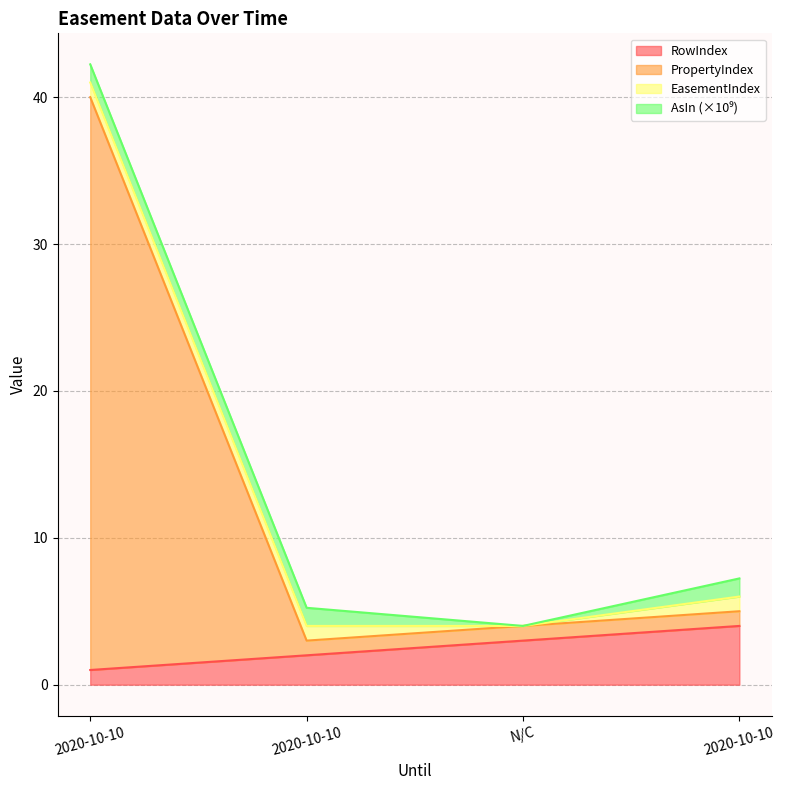

True or false: RowIndex has more than 0 points higher than both neighbors.

False